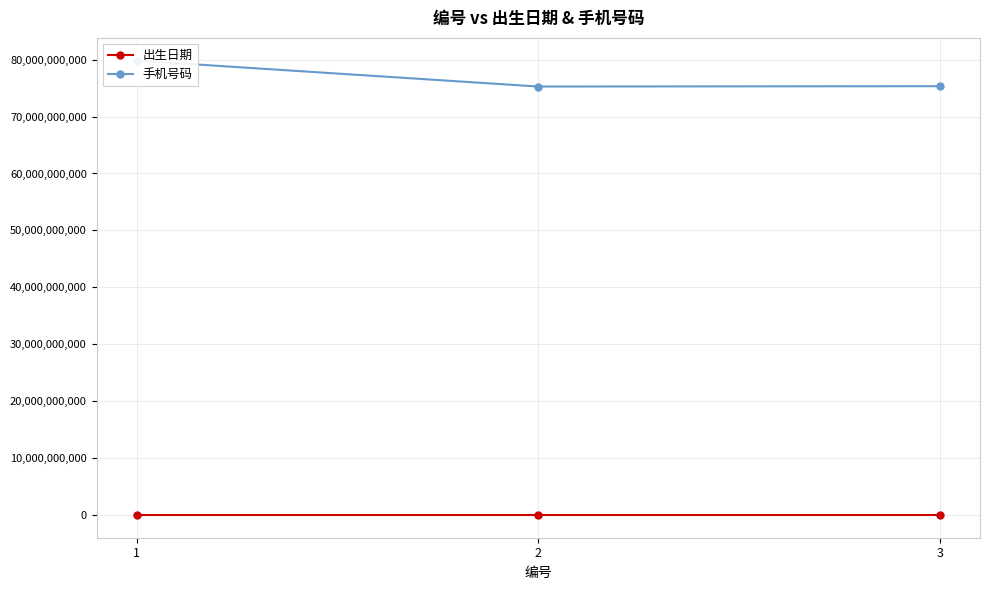

Between 3 and 2, which is larger?

2